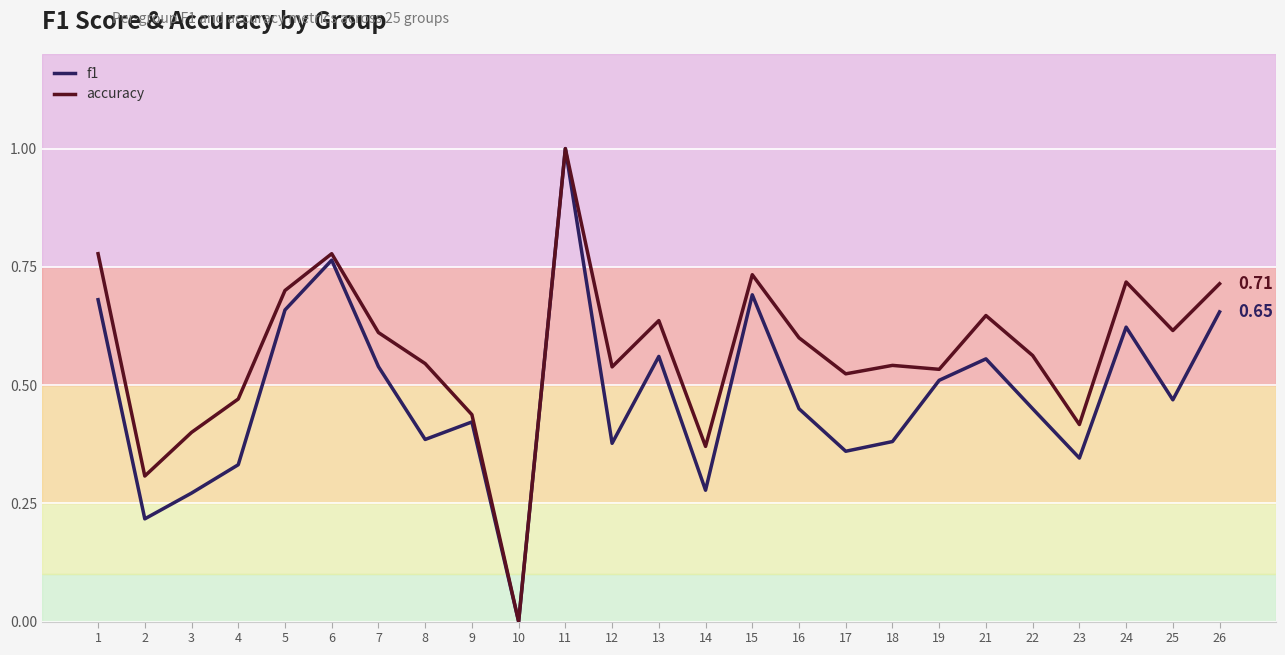

What is the sum of all accuracy values?

14.2